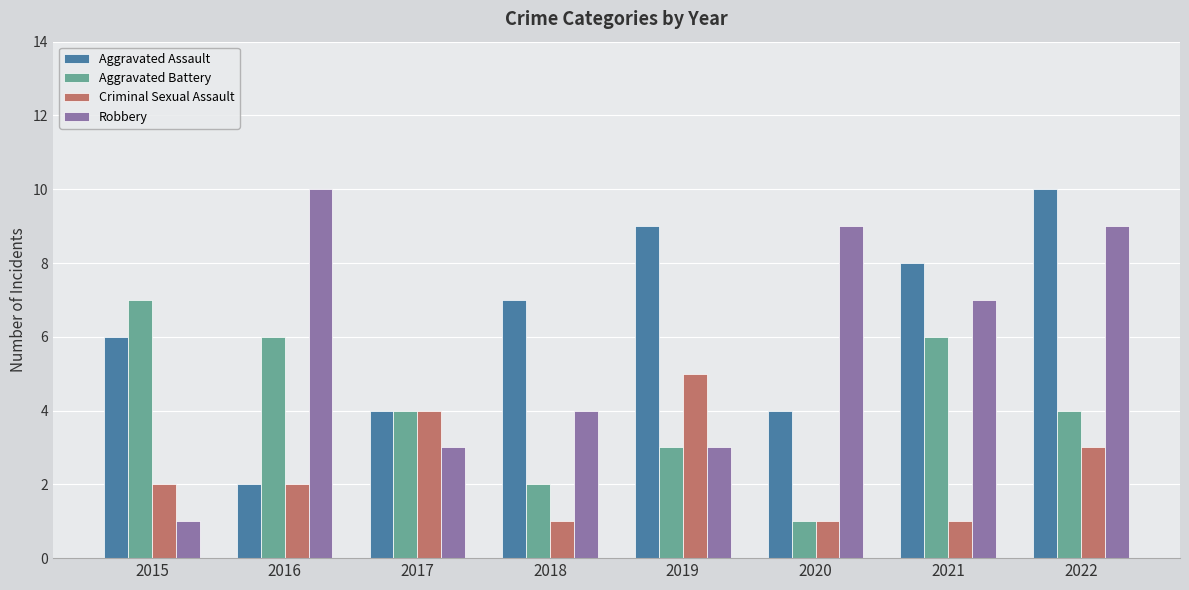

How many Criminal Sexual Assault values are between 1 and 4?

7